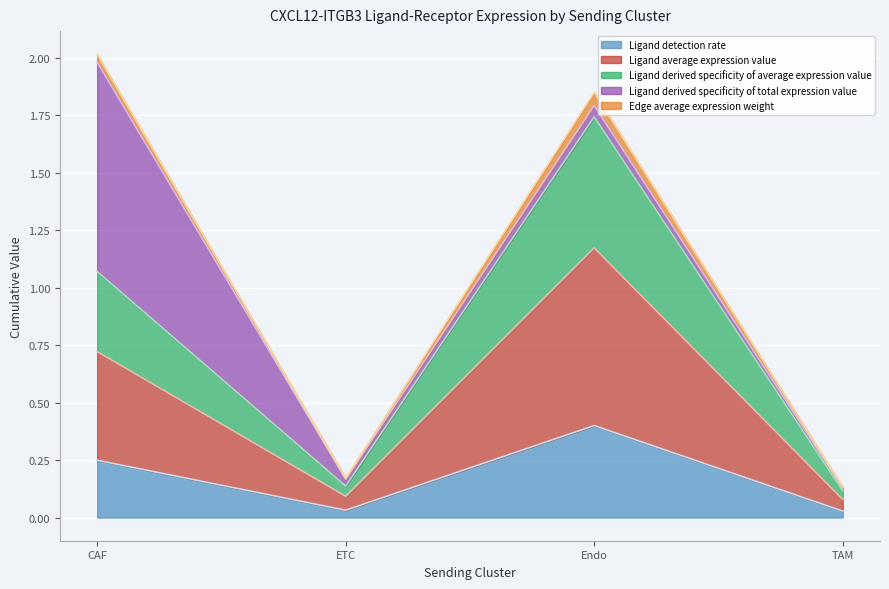

What are all the series names shown in the legend?

Ligand detection rate, Ligand average expression value, Ligand derived specificity of average expression value, Ligand derived specificity of total expression value, Edge average expression weight